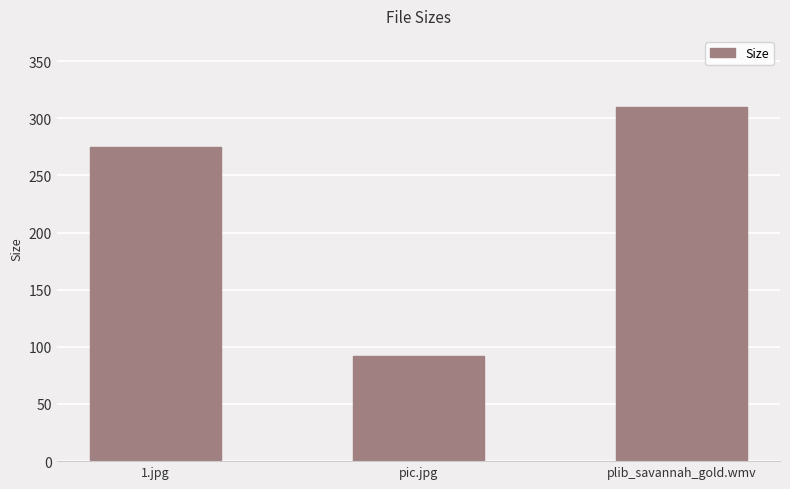

The chart shows a value of 483.6 at 1.jpg. True or false?

False